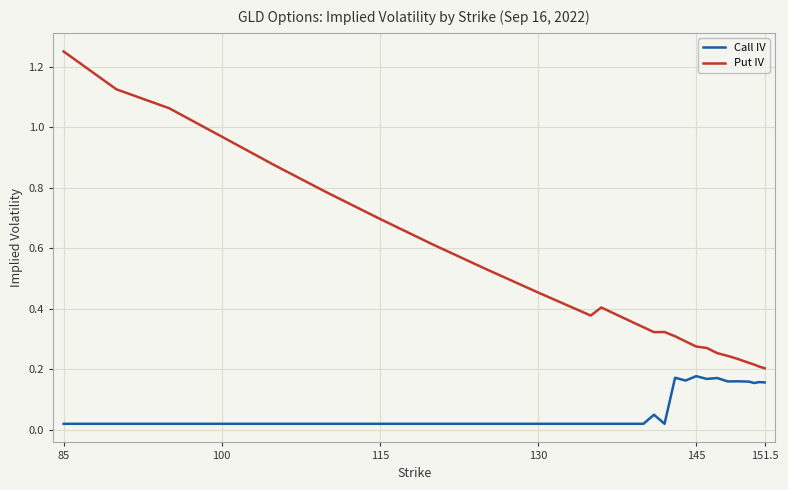

Which series has the largest range (max minus min)?

Put IV